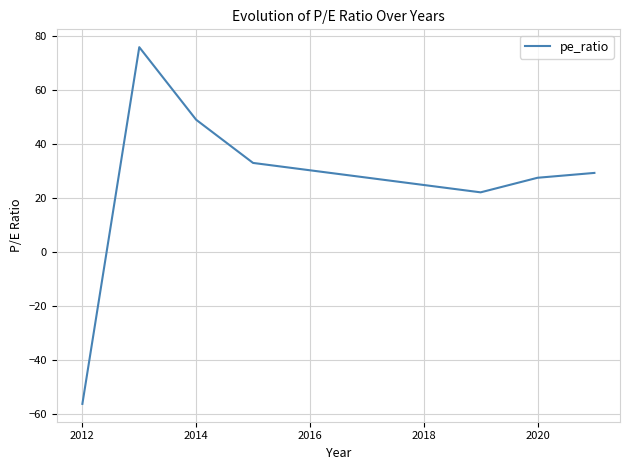

What is the difference between the maximum and minimum values?

132.2